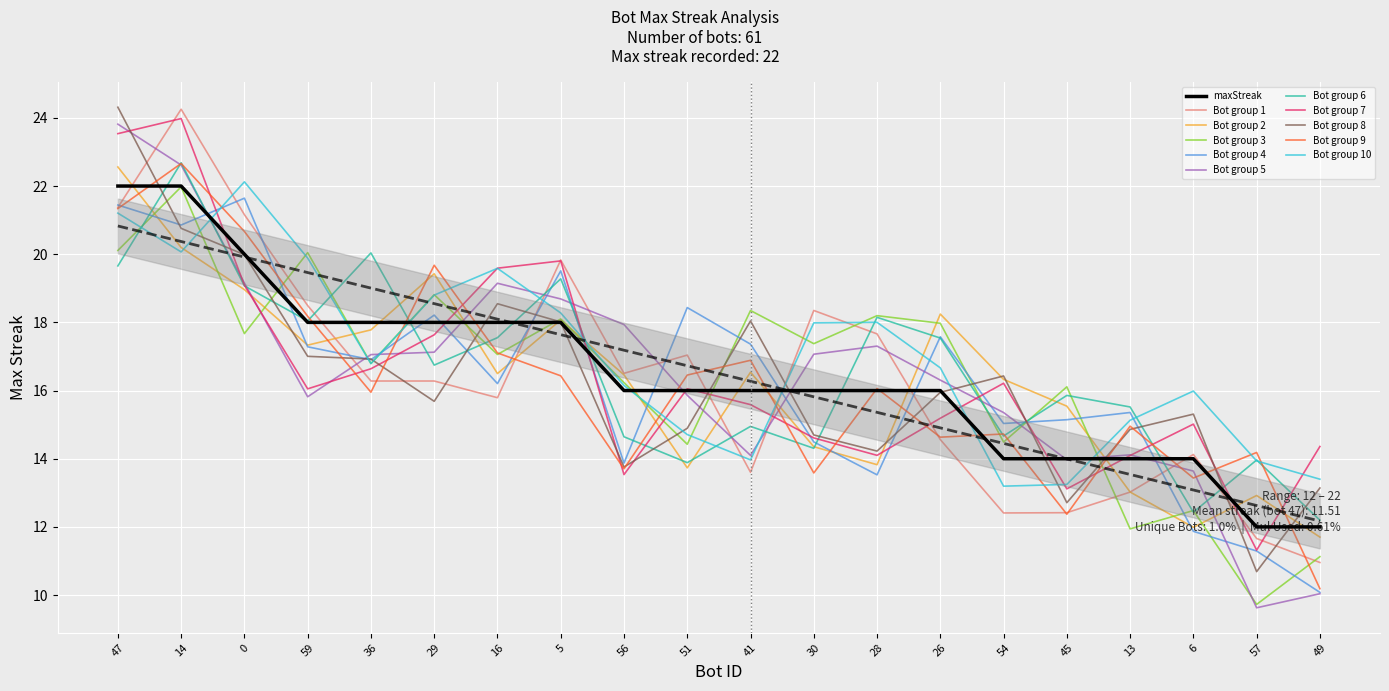

What position from the left is 59?

4